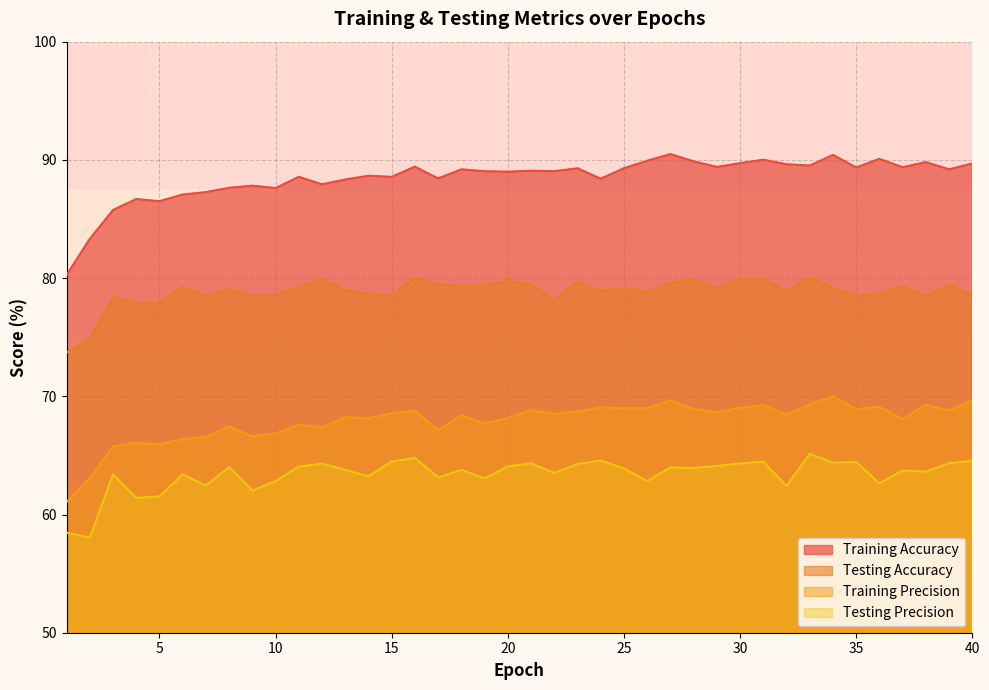

What is the difference between the second highest and minimum values in the Training Accuracy series?

10.2